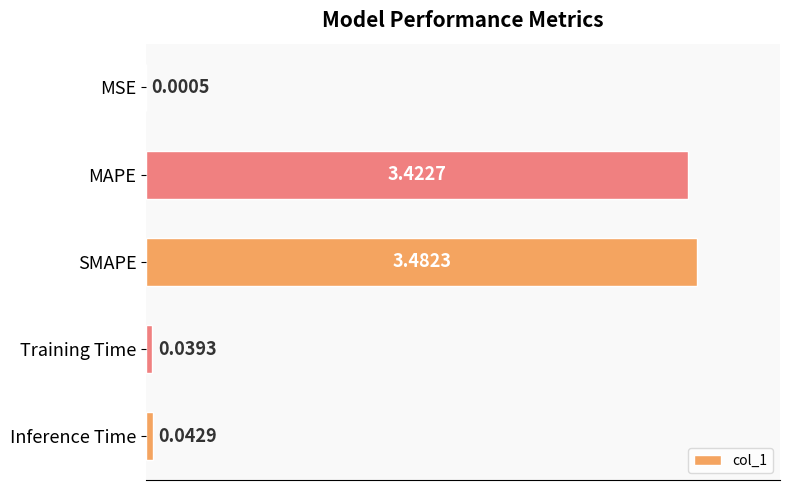

Which has a higher value, Inference Time or MAPE?

MAPE